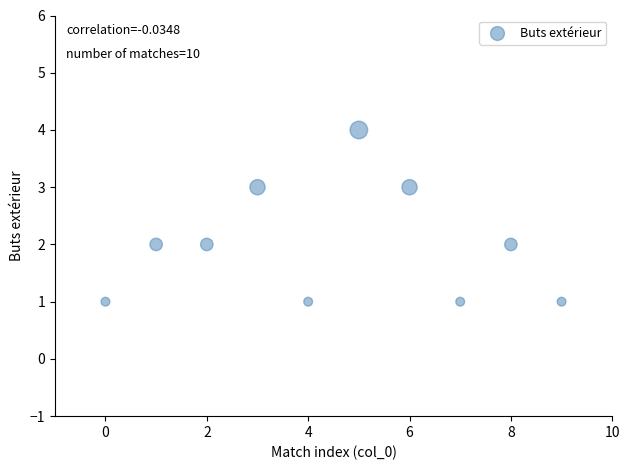

What is the range of Y values (max minus min)?

3